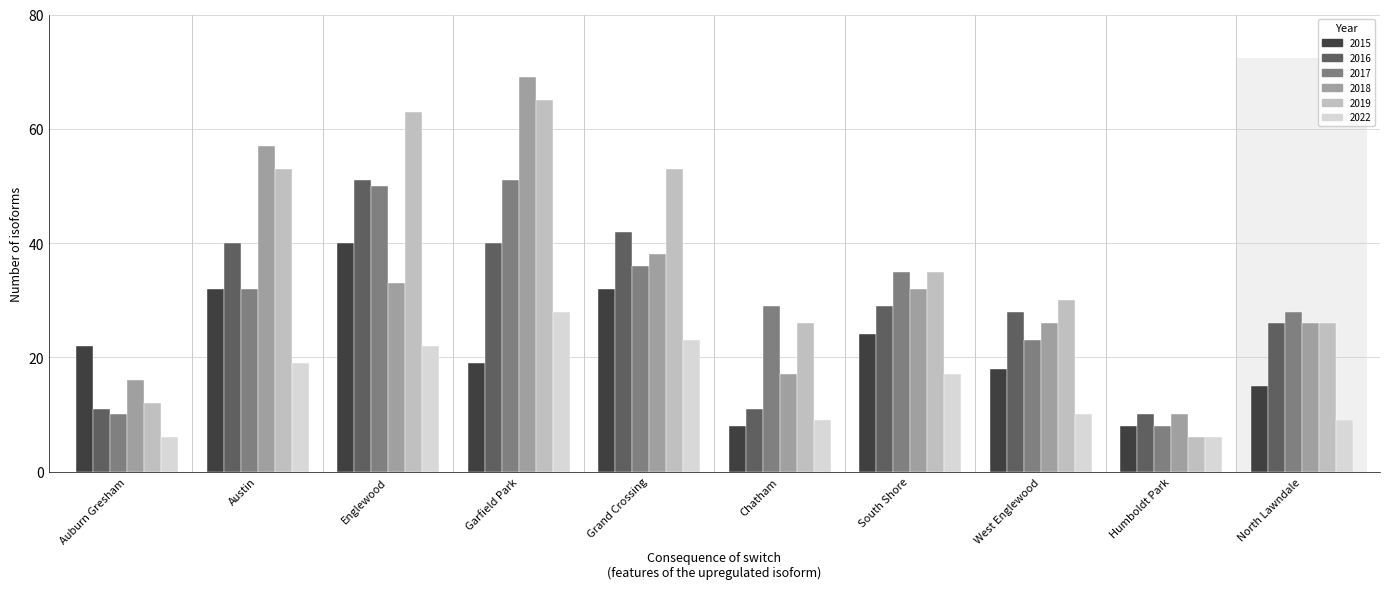

How many groups of bars are there?

10